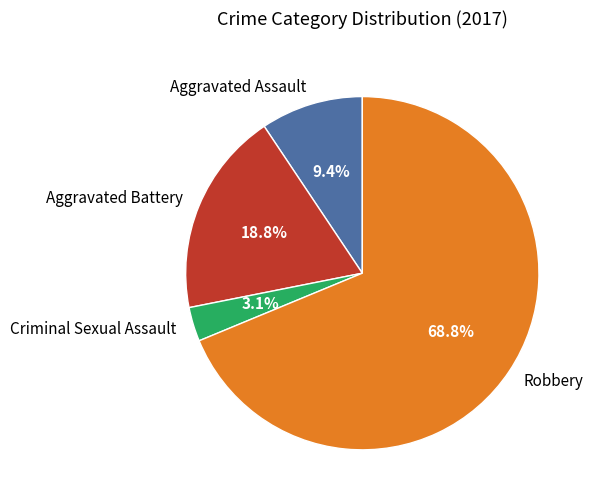

True or false: Criminal Sexual Assault accounts for 9% of the total.

False